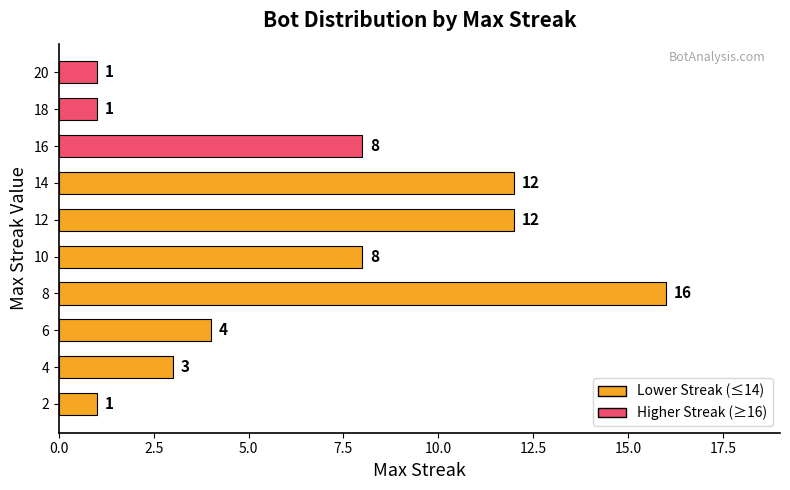

What is the difference between the second highest and minimum values?

11